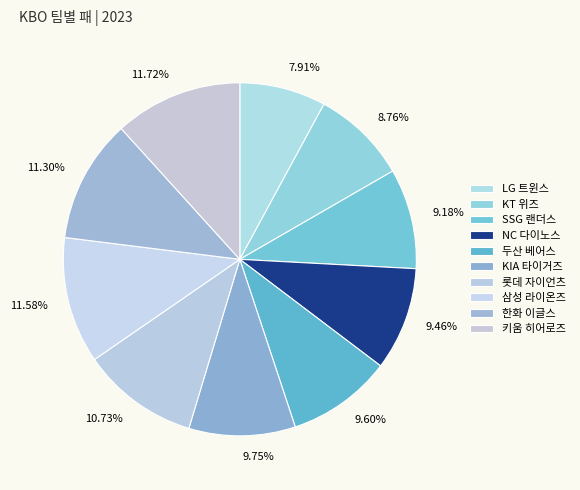

To the nearest percent, what portion does KIA 타이거즈 represent?

10%